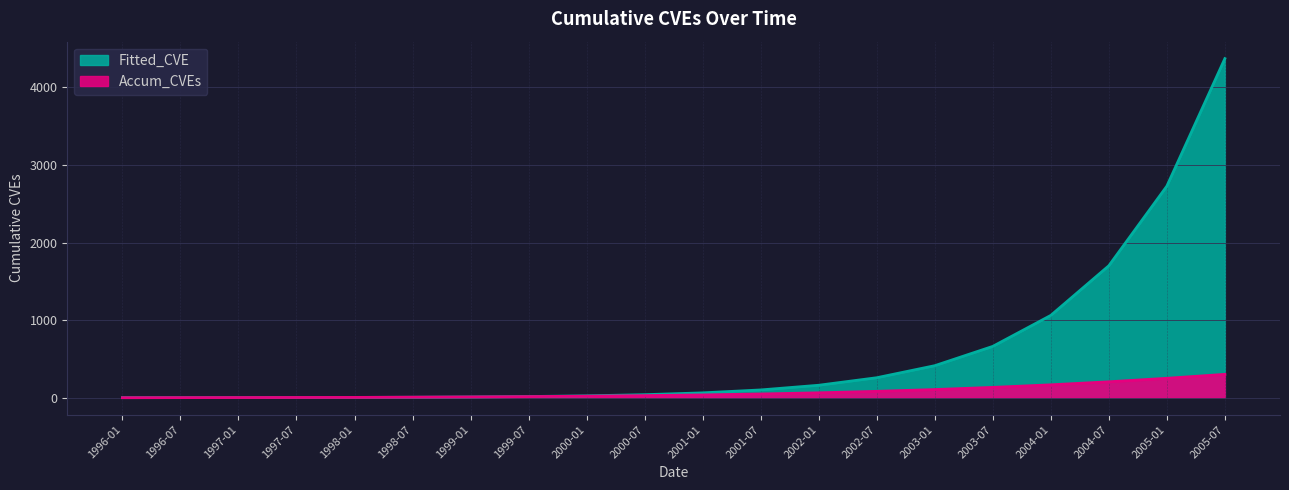

What is the difference between the second highest and second lowest values in the Fitted_CVE series?

2725.9